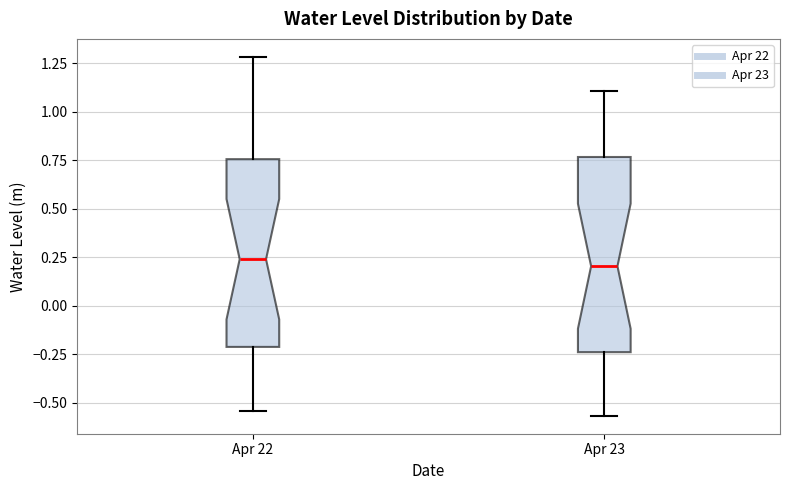

Where is the lower edge of the box for Apr 23 on the y-axis? The values are not printed on the chart, so give them approximately, as read against the axis.

-0.25